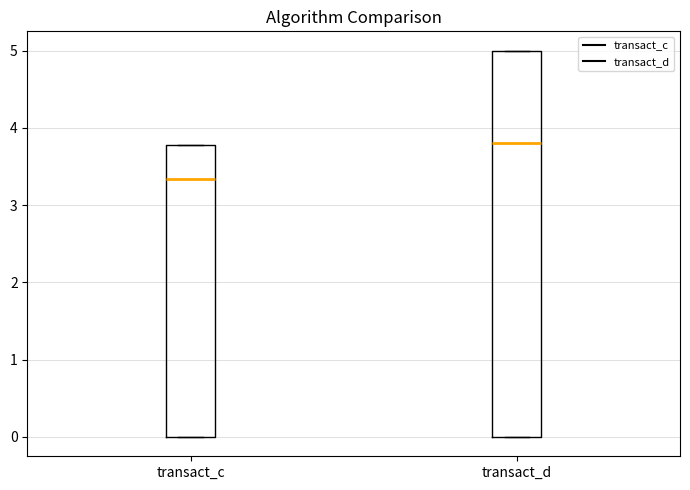

Reading left to right, transcribe this box plot: for each box, give where its median line is, the range the box spans, and where its two whiskers end, as read against the y-axis. The values are not printed on the chart, so give them approximately, as read against the axis.

transact_c: median 3.3, box 0.0 to 3.8, whiskers 0.0 to 3.8
transact_d: median 3.8, box 0.0 to 5.0, whiskers 0.0 to 5.0